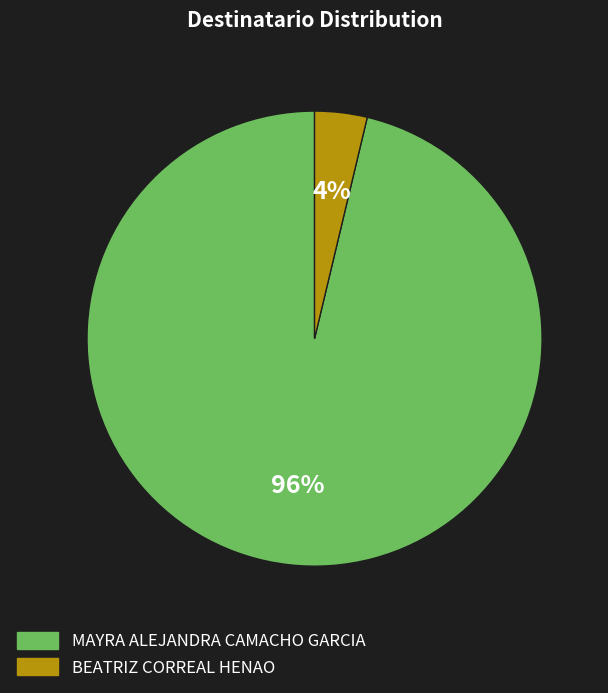

Do BEATRIZ CORREAL HENAO and MAYRA ALEJANDRA CAMACHO GARCIA together represent more than half of the pie?

Yes